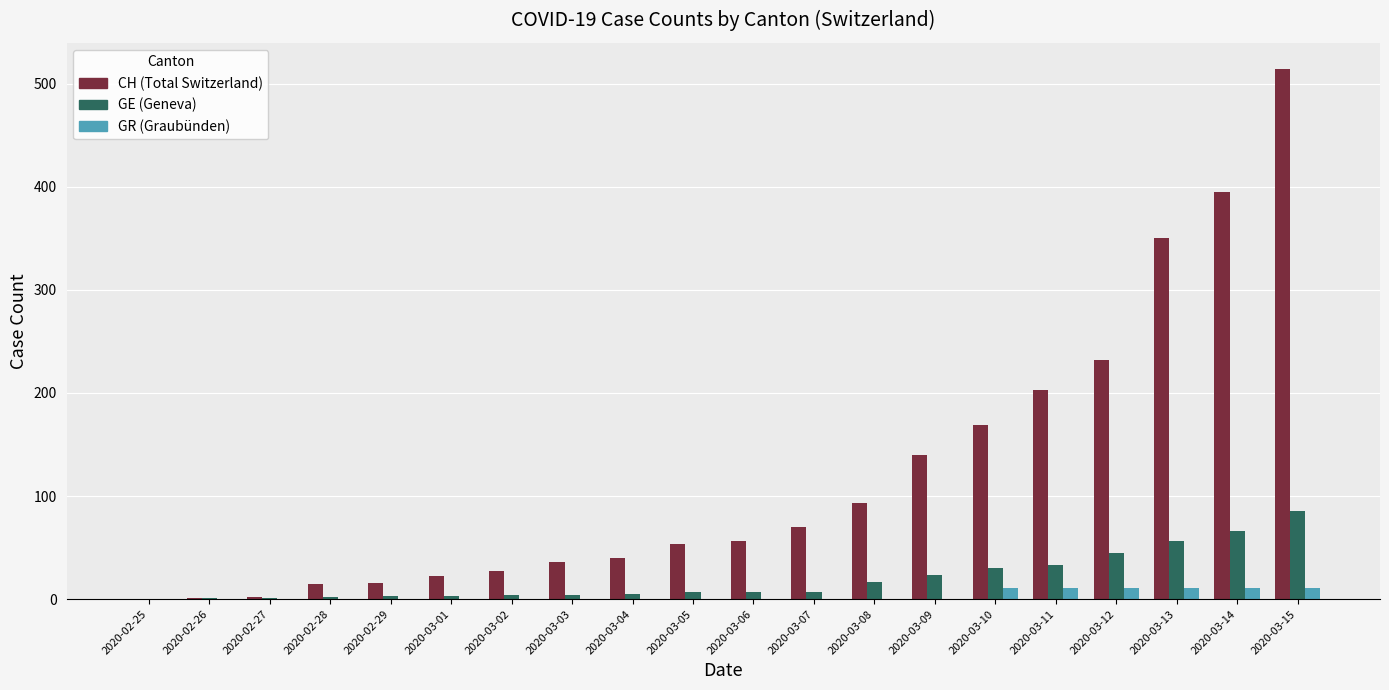

At which category is the sum across all series the highest?

2020-03-15